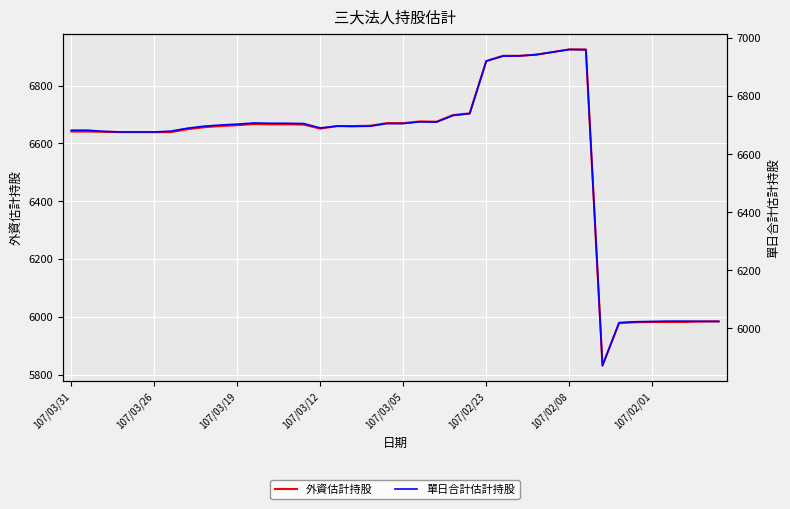

What is the minimum value for 外資估計持股?

5831